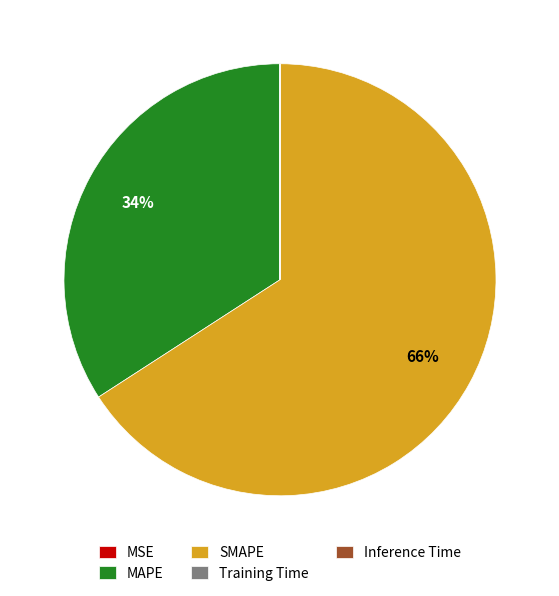

Do SMAPE and MAPE together represent more than half of the pie?

Yes